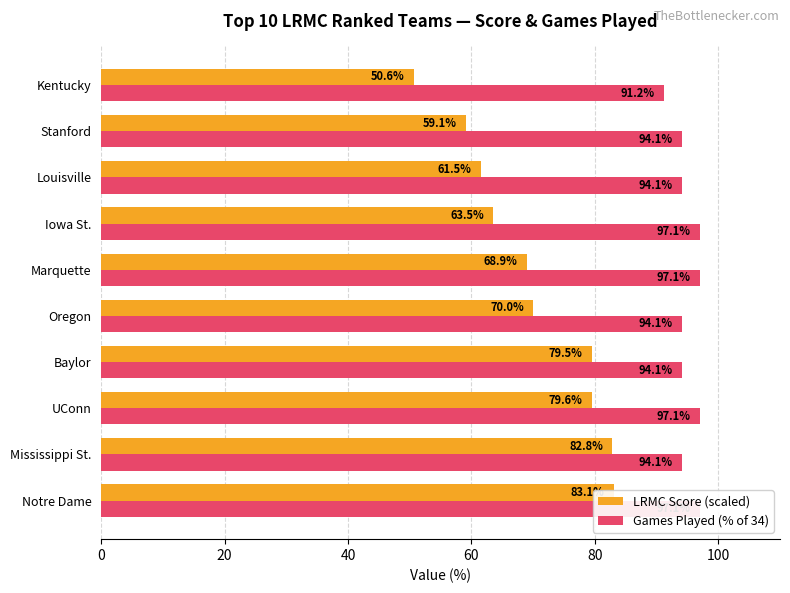

What is the value of the Games Played (% of 34) bar at the 4th from the left?

94.1